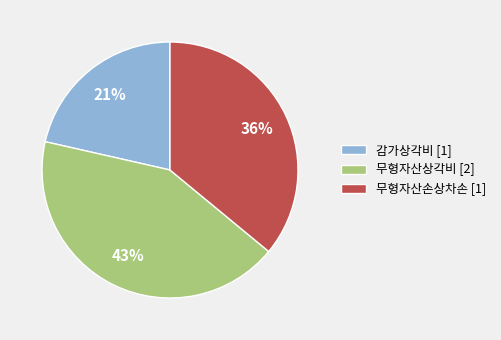

To the nearest percent, what is the average slice percentage?

33%